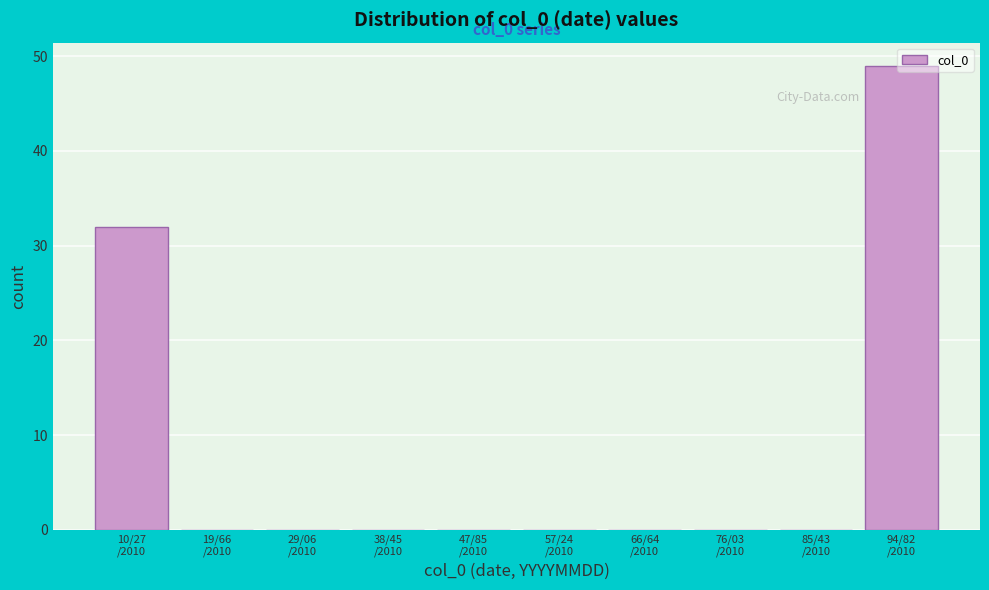

How many series are shown in this chart?

1